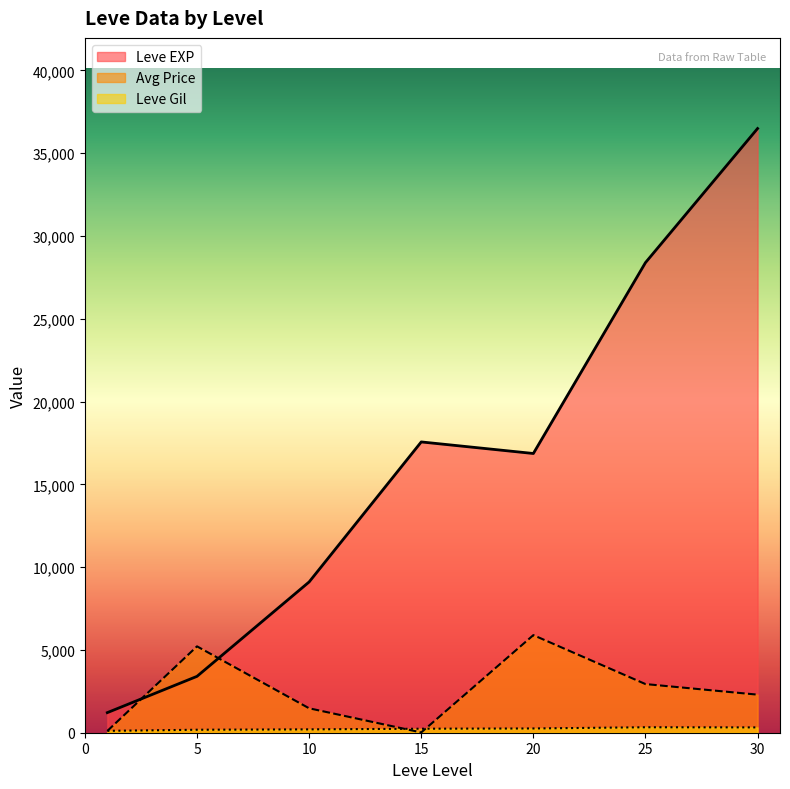

List the series in order of their peak value, lowest first.

Leve Gil, currentAveragePrice, Leve EXP